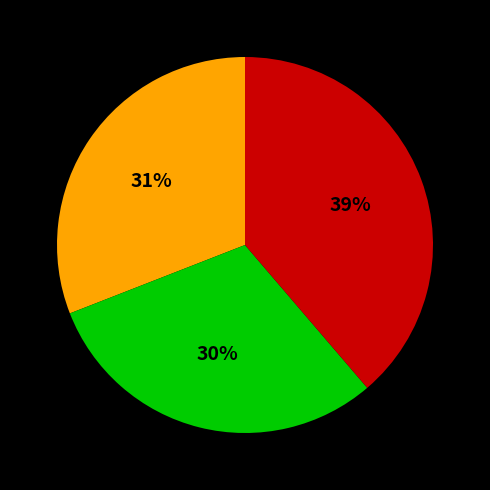

Is there a majority slice in this chart?

No